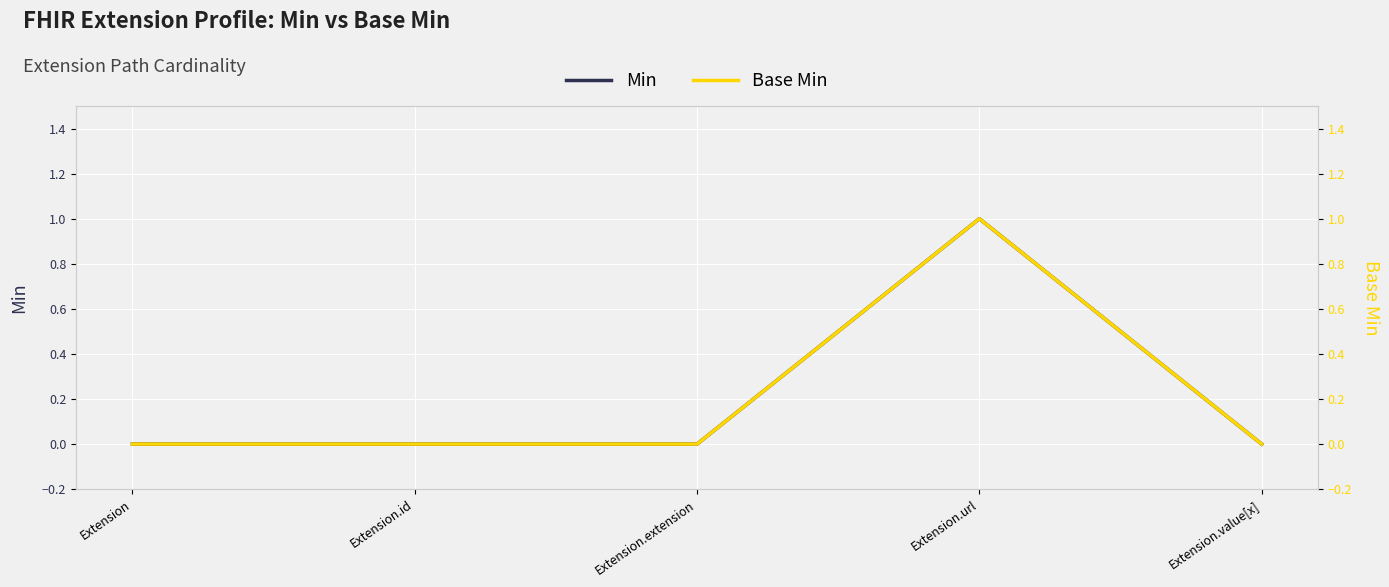

What is the label of the 3rd point from the left?

Extension.extension